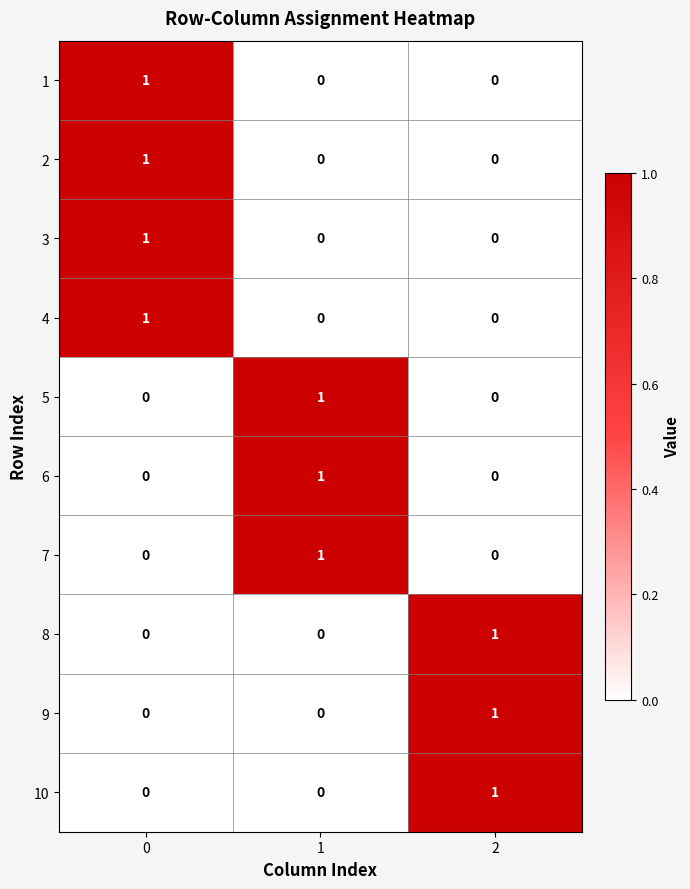

How many distinct data groups are displayed?

10